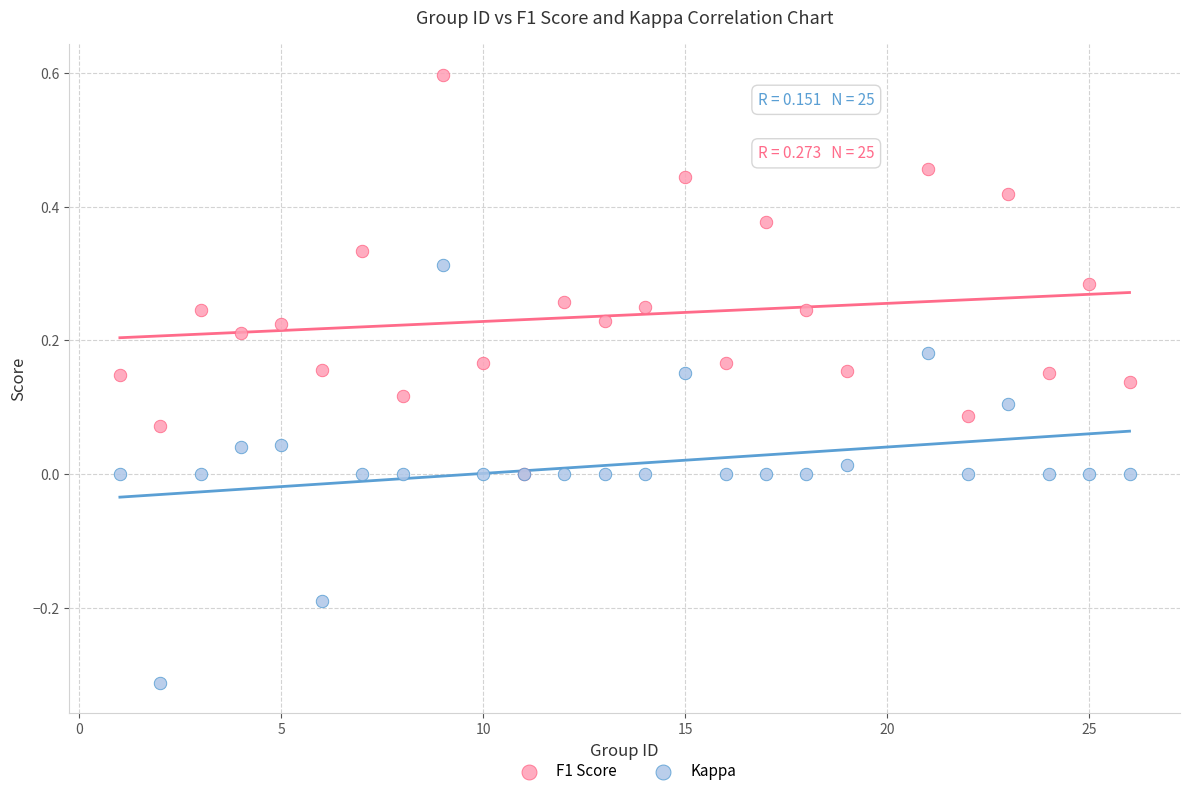

What are all the series names shown in the legend?

F1 Score, Kappa